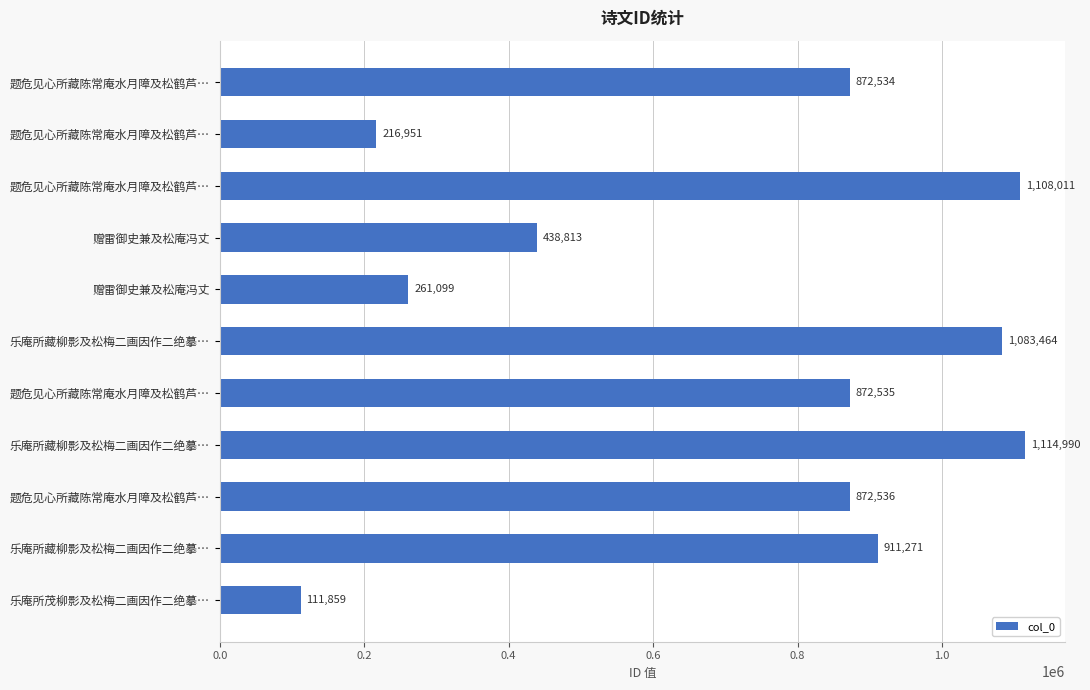

Does the chart contain any negative values?

No